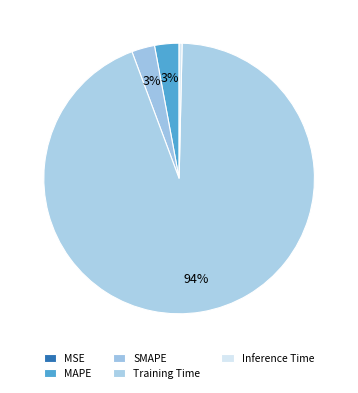

Count the number of slices in the pie.

5